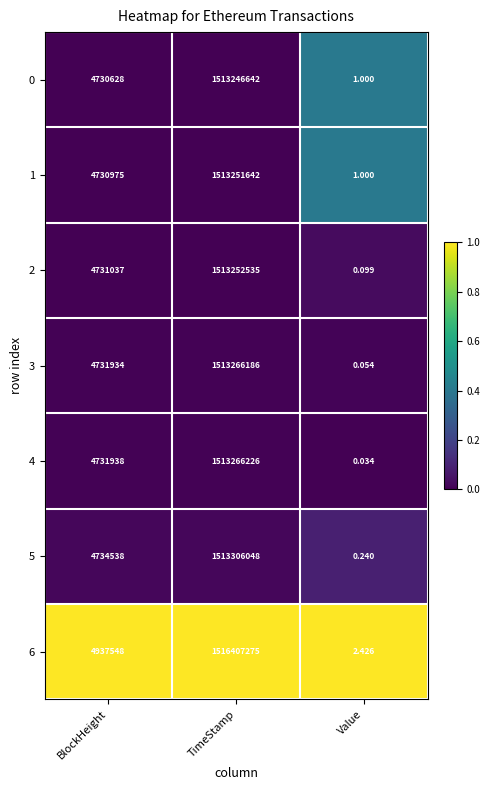

What is the total value across all series at Value?

4.9